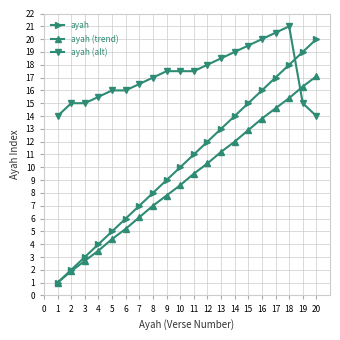

How many intersections are there between ayah and ayah (alt)?

1